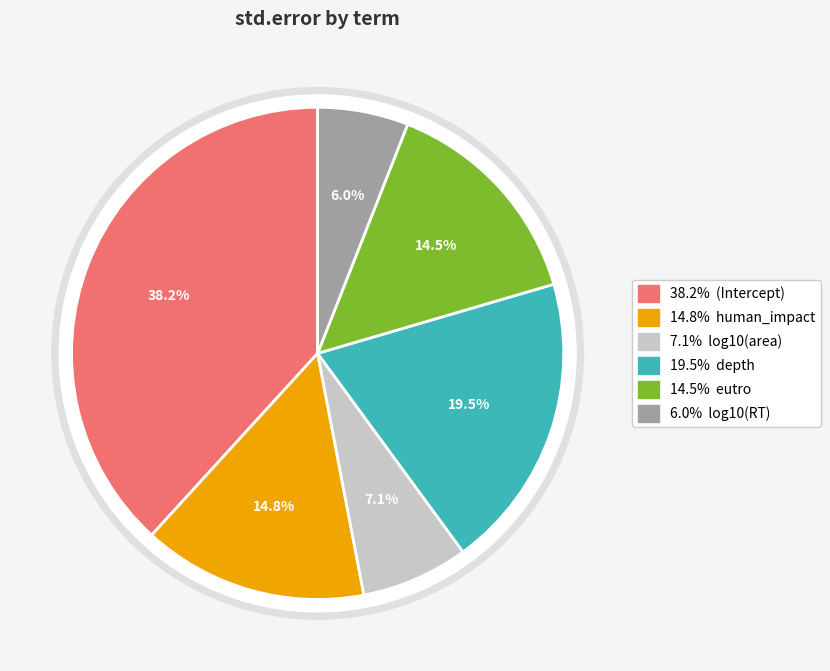

To the nearest percent, what is the difference between the log10(area) and eutro slice percentages?

7%